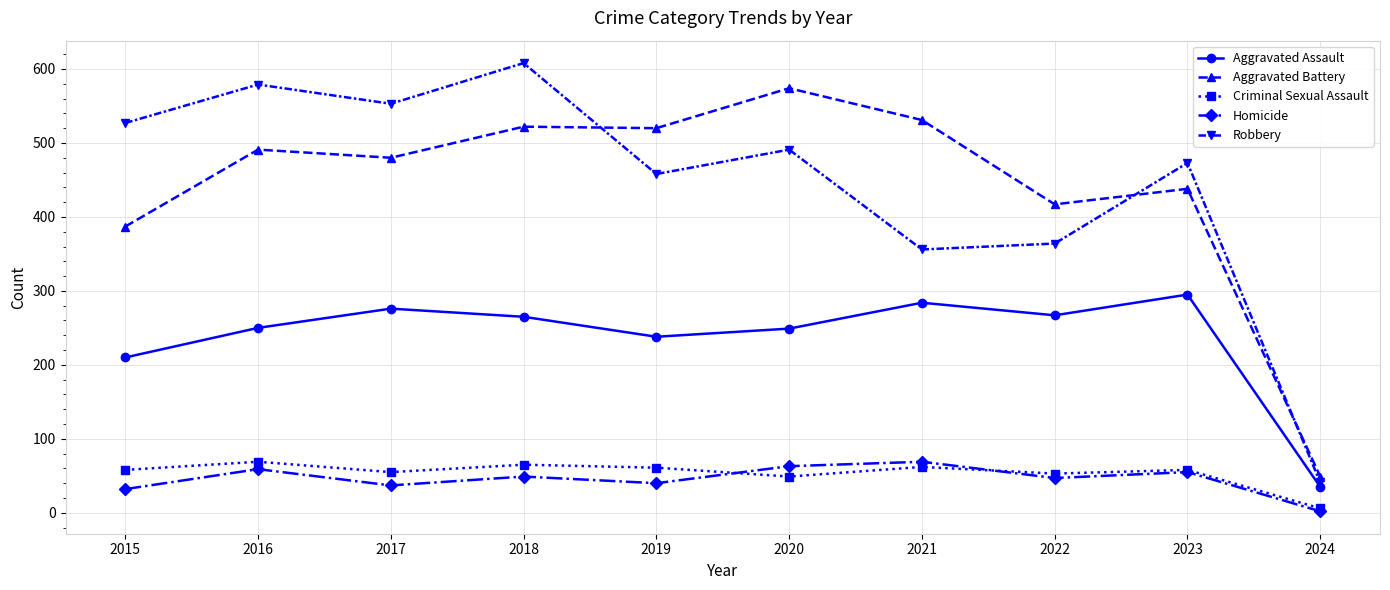

The Criminal Sexual Assault series shows 61 at 2019. True or false?

True